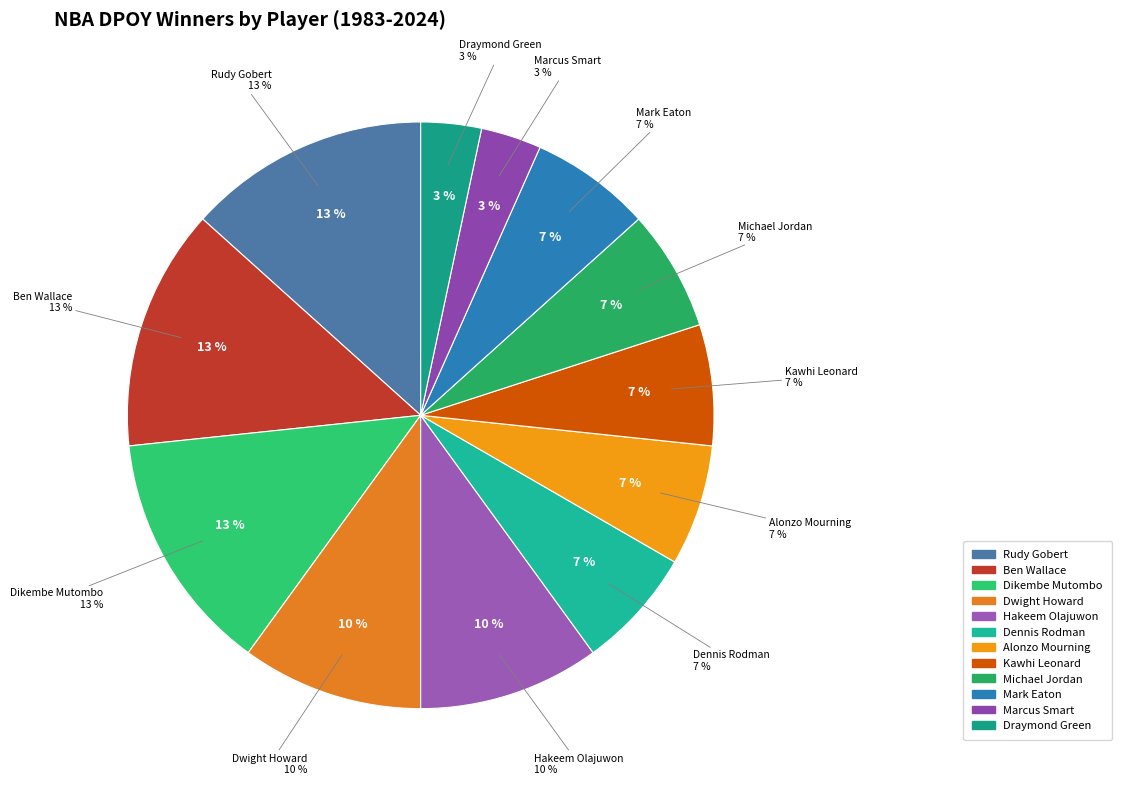

What is the largest slice in the pie chart?

Rudy Gobert